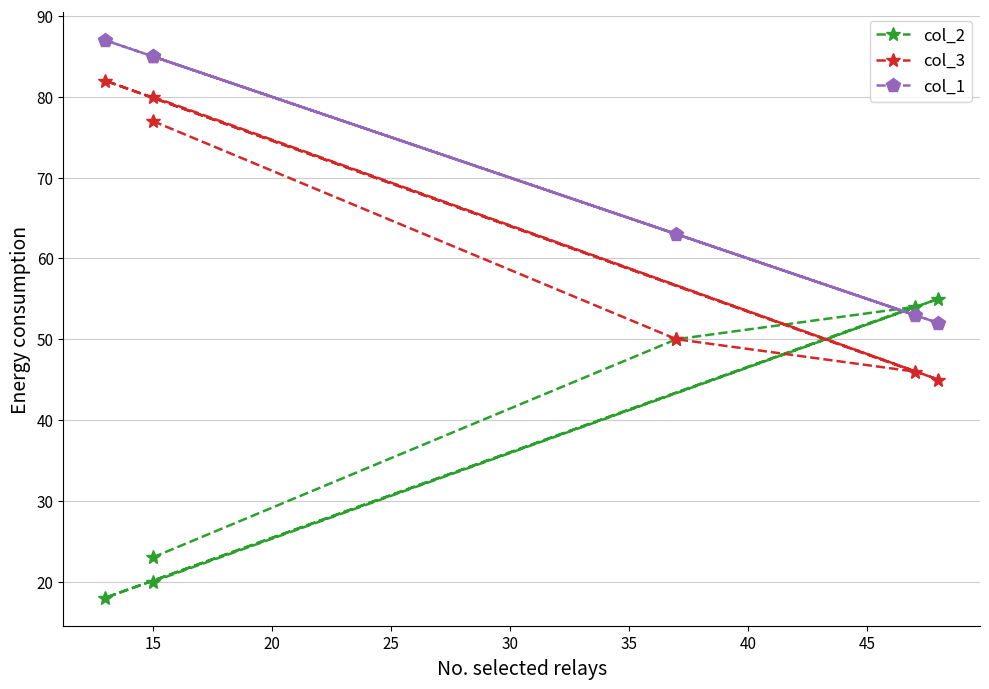

The value of col_1 at 30 is 84. True or false?

False